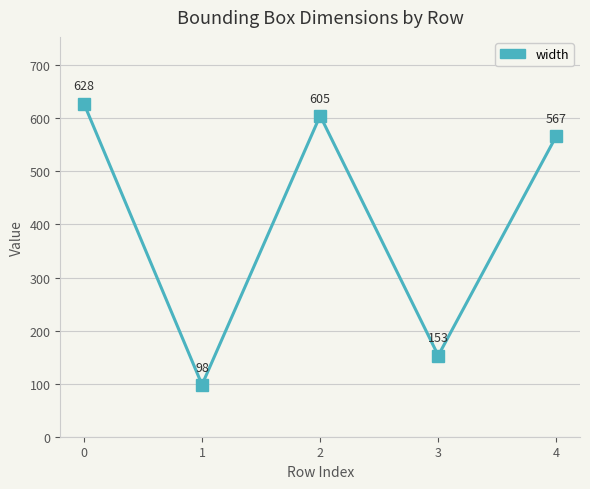

What is the greatest value displayed?

628